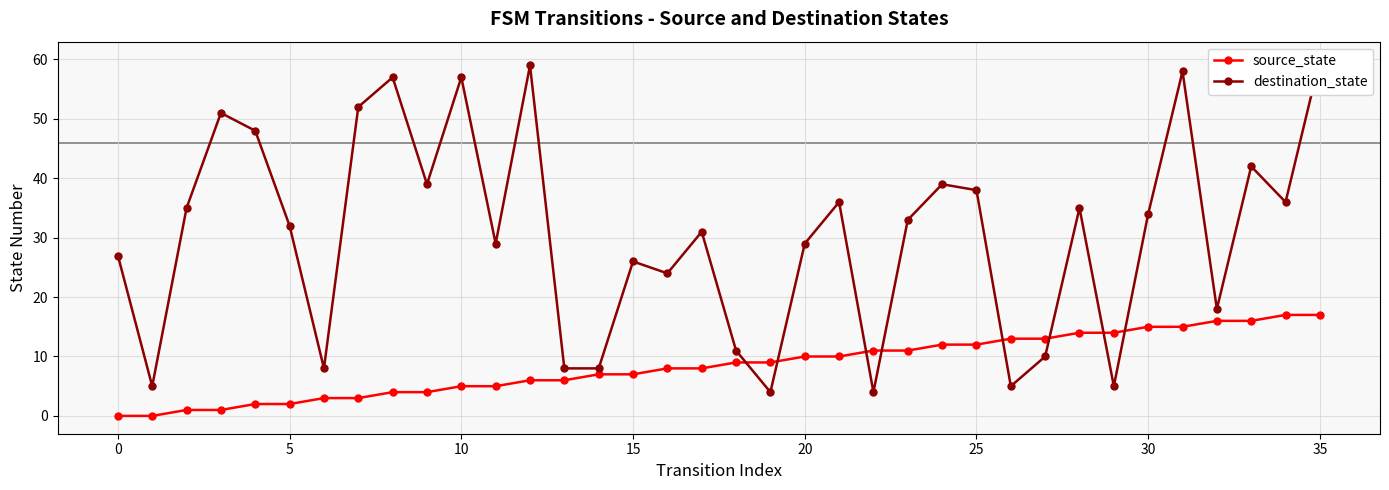

How many values in the destination_state series exceed 33?

17